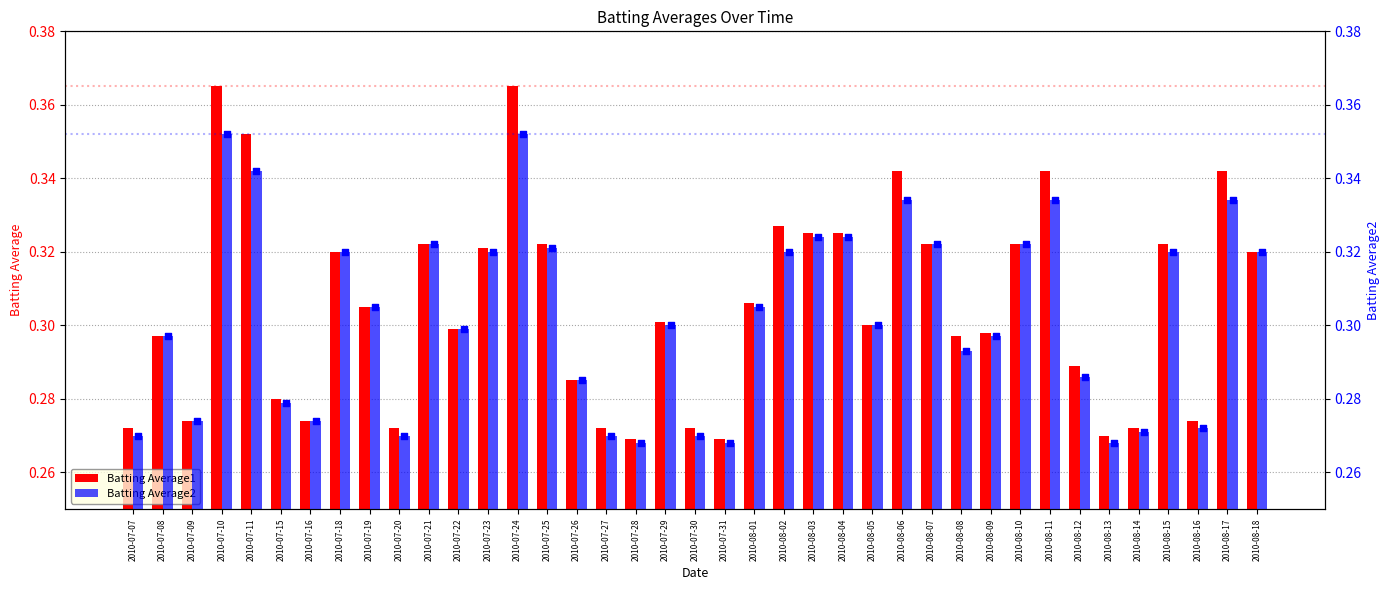

Which series reaches the minimum Y coordinate?

Batting Average2